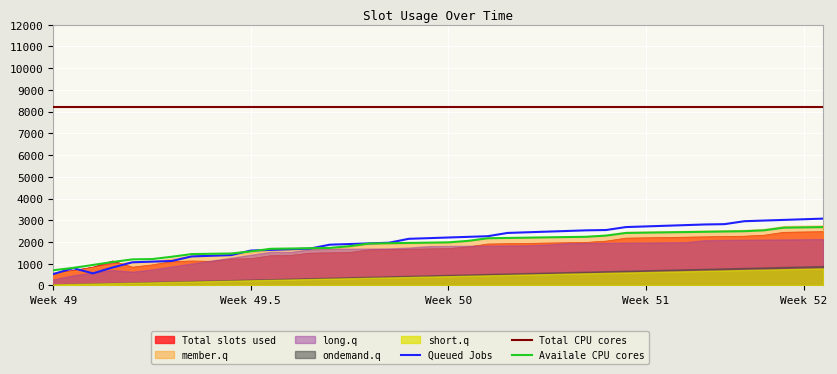

How many data points in member.q are above 1982?

19